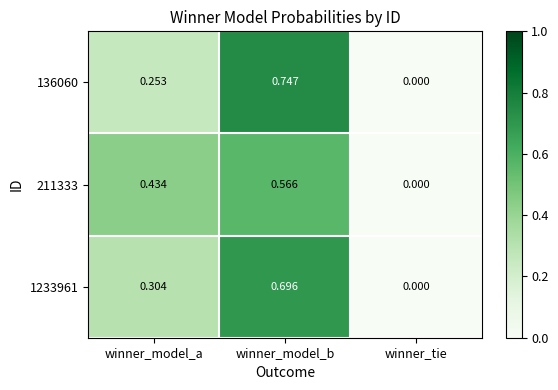

Where is 136060 nearest to the value 0?

winner_tie